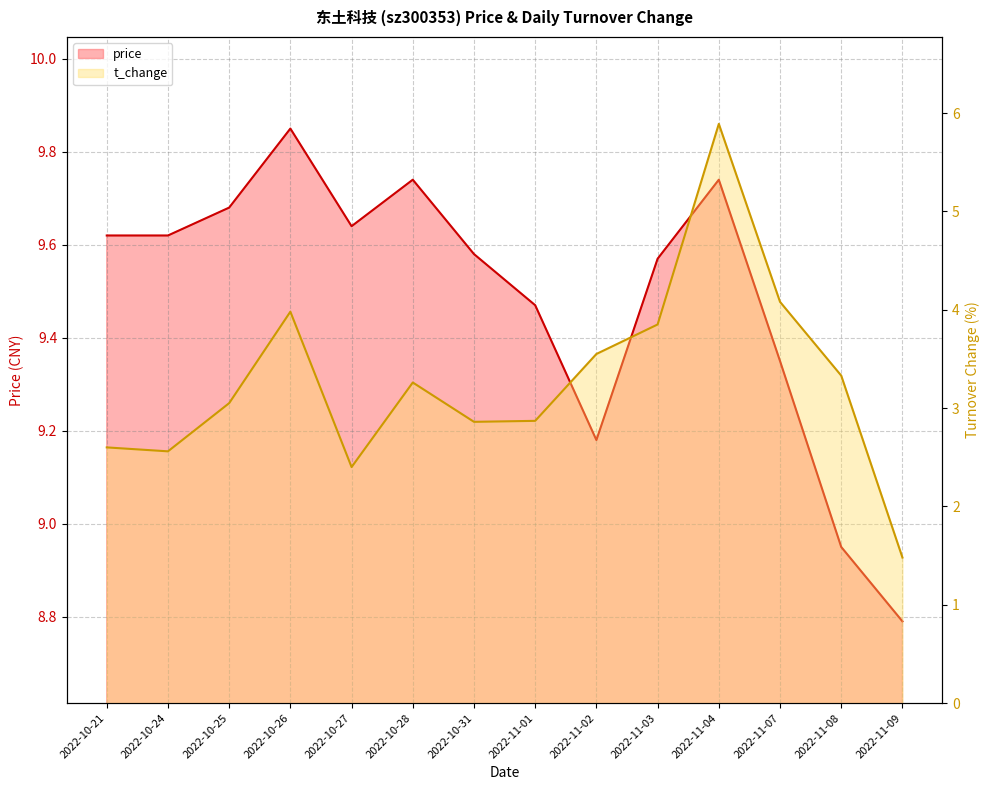

List the series in order of their peak value, lowest first.

t_change, price